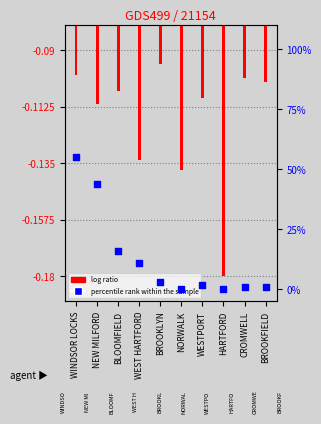

At which category is the sum across all series the highest?

WINDSOR LOCKS